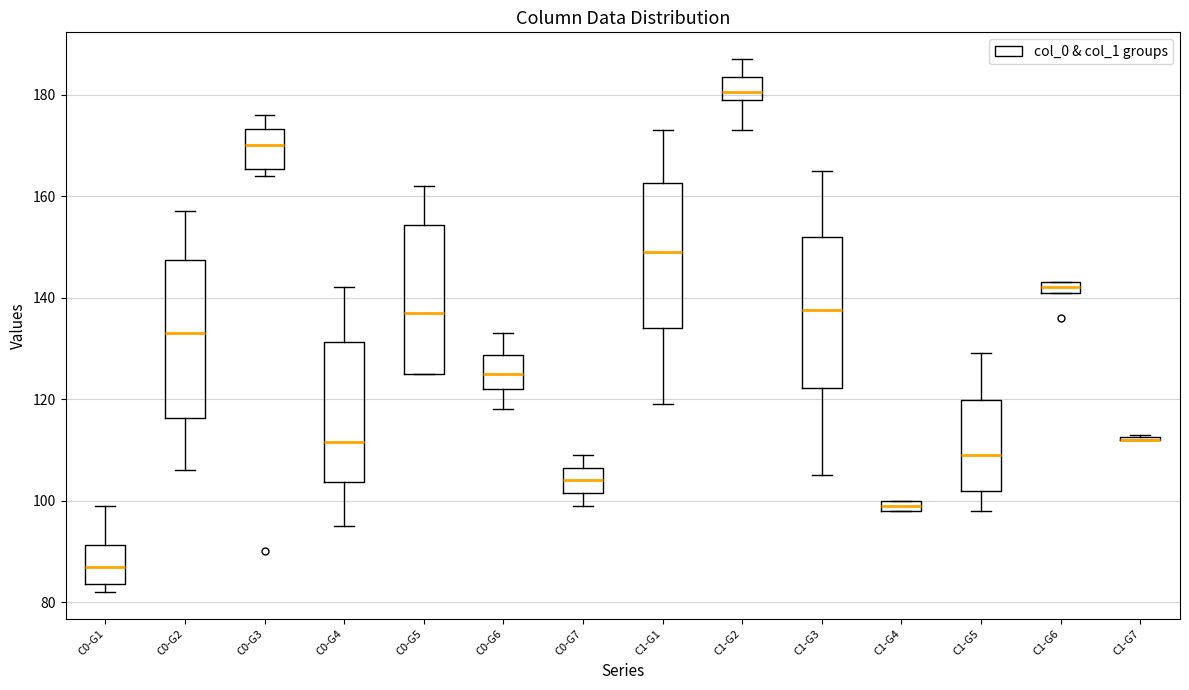

Where is the lower edge of the box for C0-G5 on the y-axis? The values are not printed on the chart, so give them approximately, as read against the axis.

126